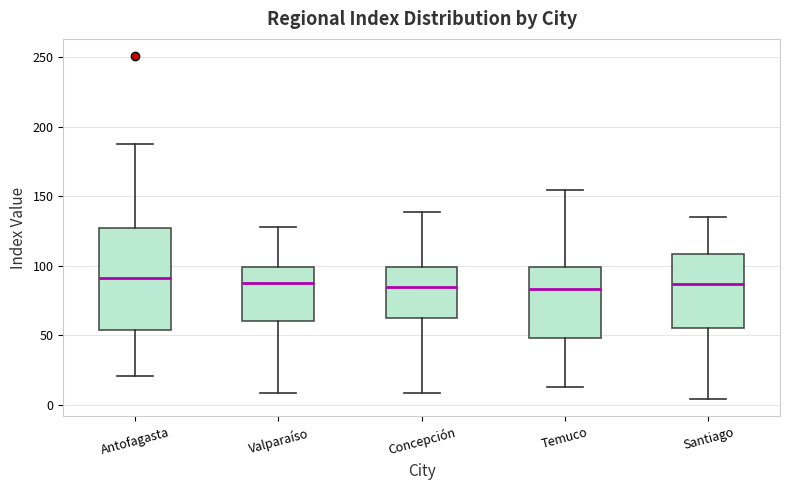

Reading left to right, transcribe this box plot: for each box, give where its median line is, the range the box spans, and where its two whiskers end, as read against the y-axis. The values are not printed on the chart, so give them approximately, as read against the axis.

Antofagasta: median 90, box 55 to 125, whiskers 20 to 185
Valparaíso: median 85, box 60 to 100, whiskers 10 to 130
Concepción: median 85, box 65 to 100, whiskers 10 to 140
Temuco: median 85, box 50 to 100, whiskers 15 to 155
Santiago: median 85, box 55 to 110, whiskers 5 to 135